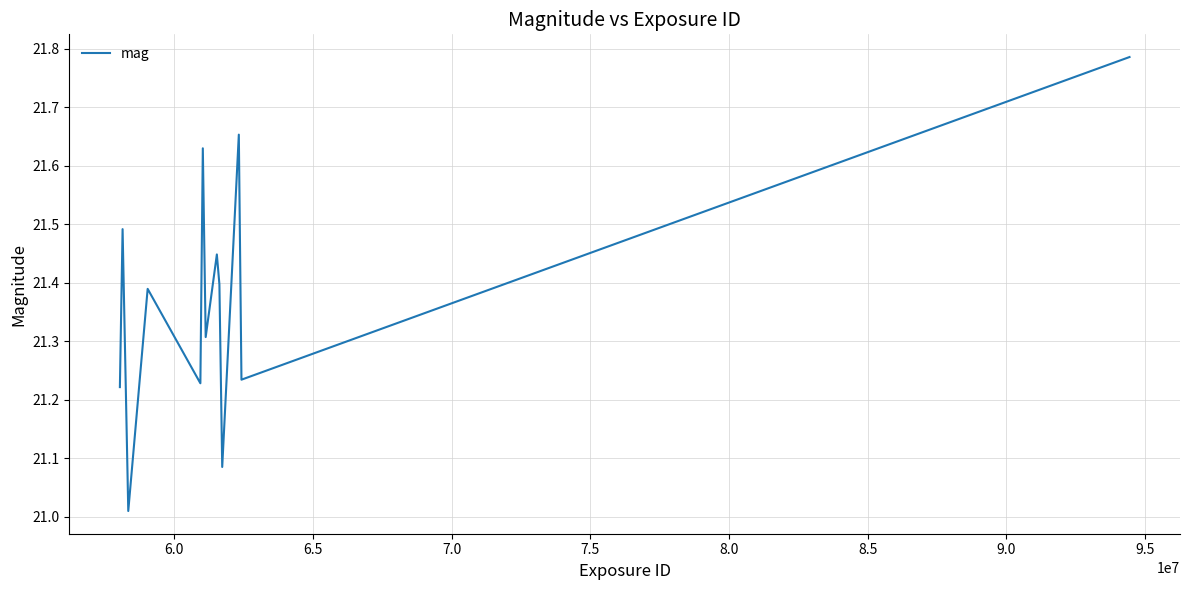

What is the sum of all values?

277.9